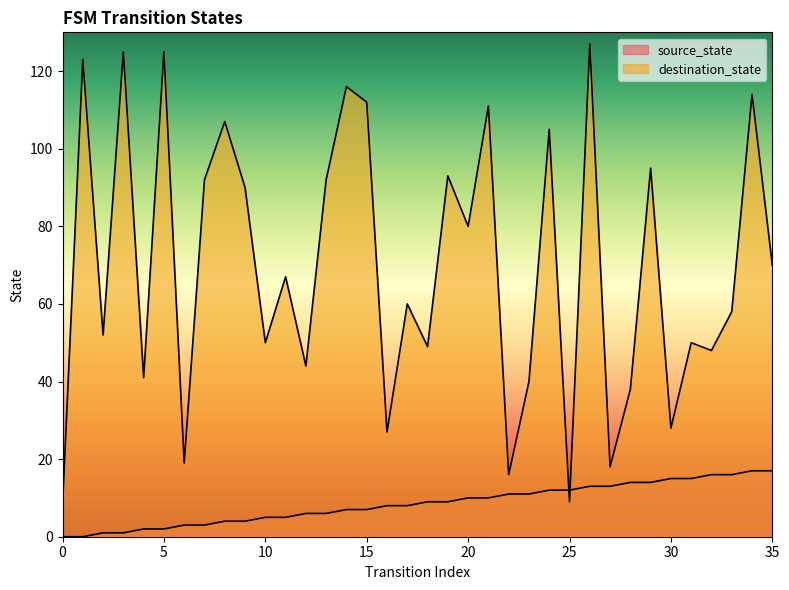

What is the sum of the source_state values at 26 and 20?

23